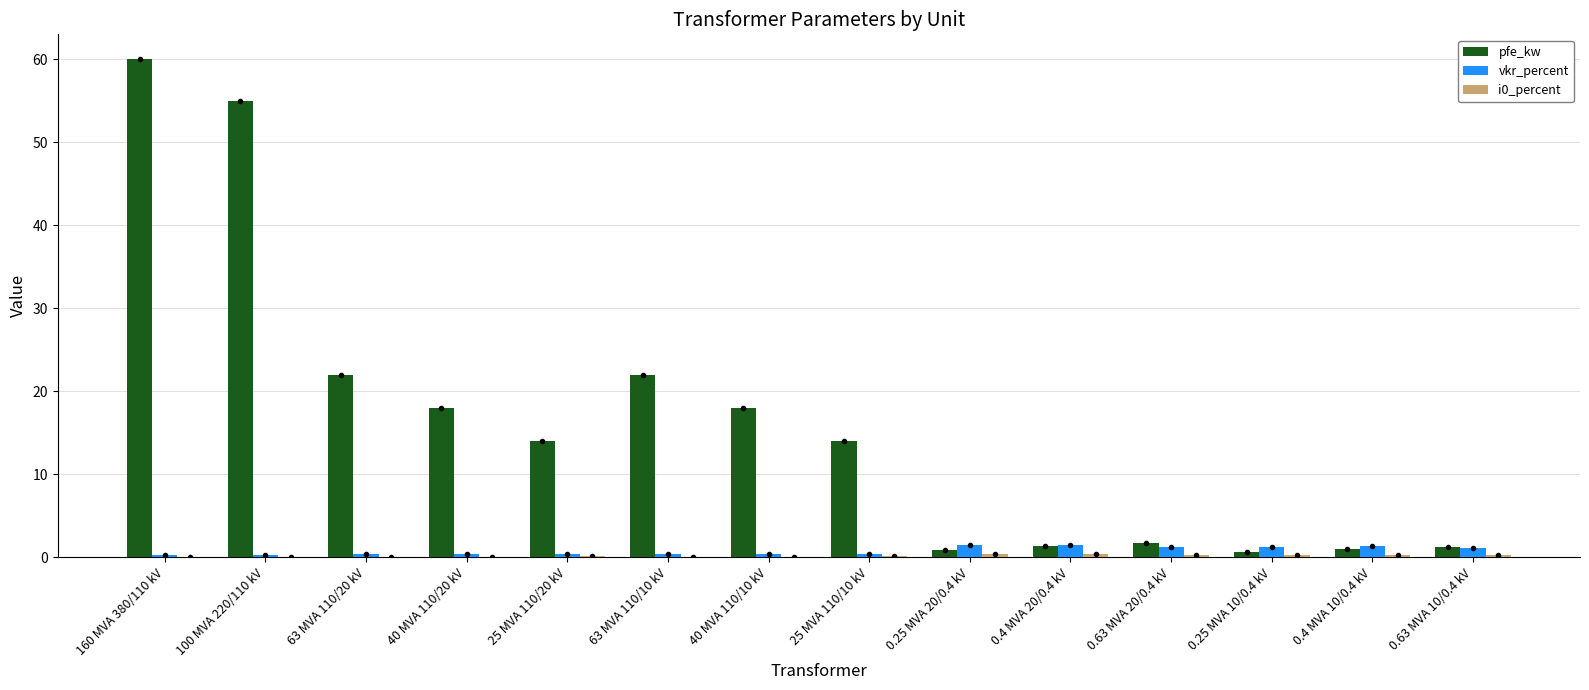

Which series has the largest total across all categories?

pfe_kw